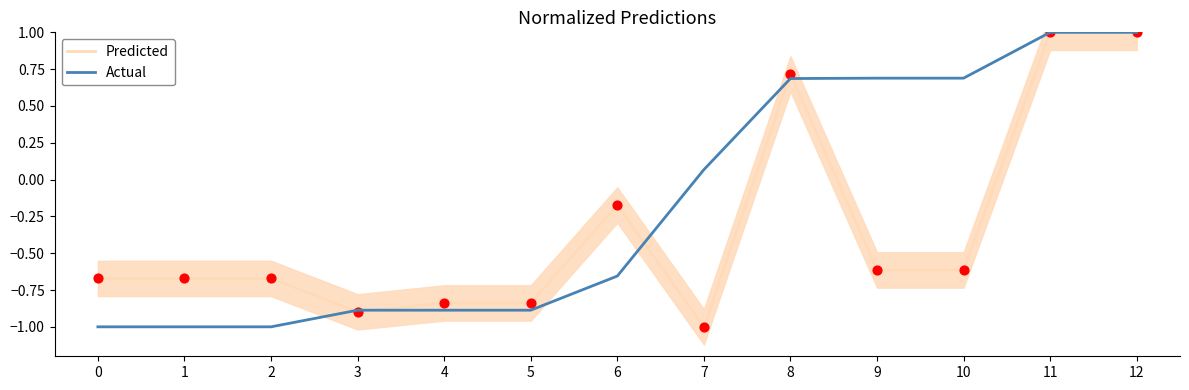

What are all the series names shown in the legend?

Predicted, Actual